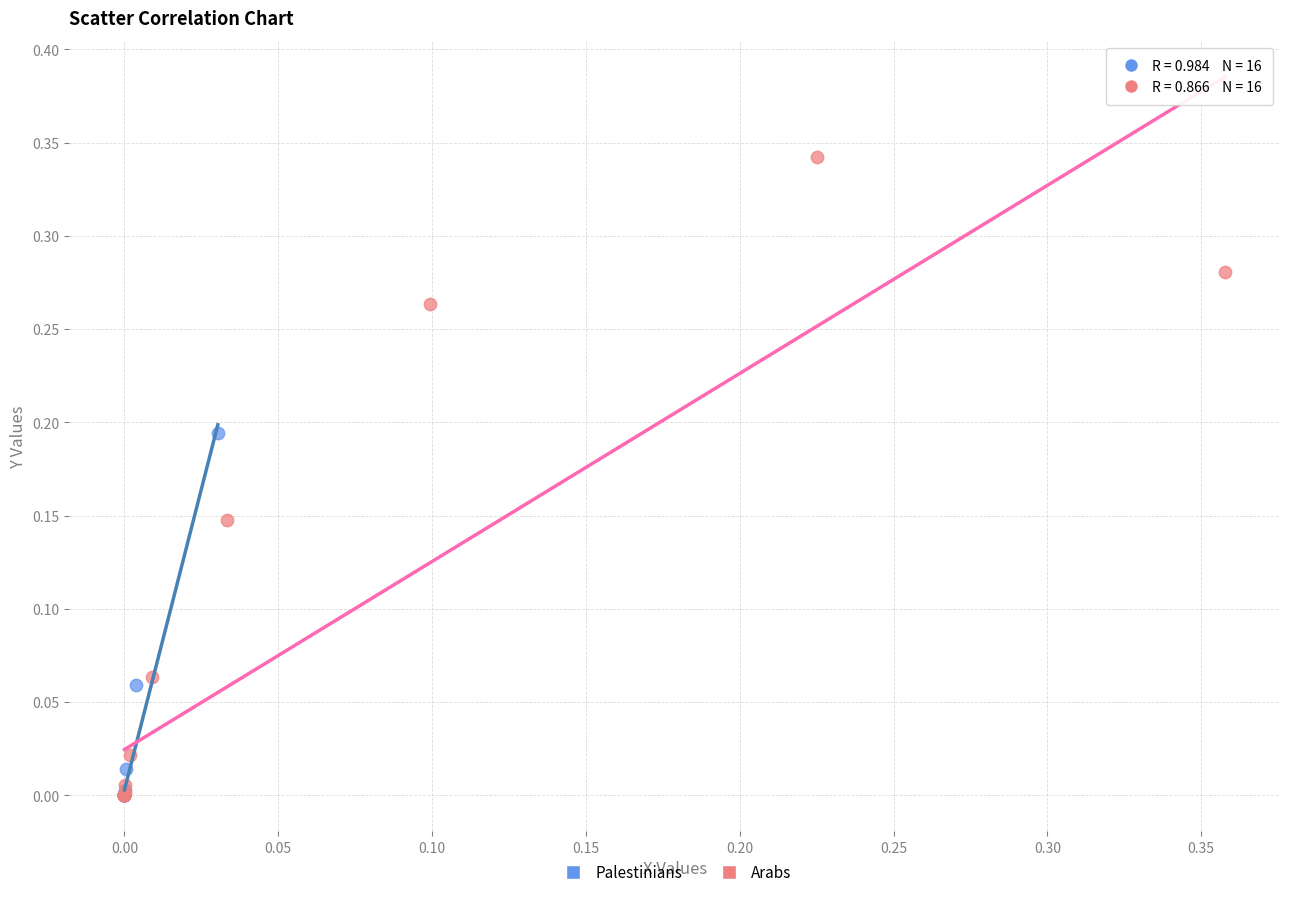

Which series has the widest spread of Y values?

Arabs